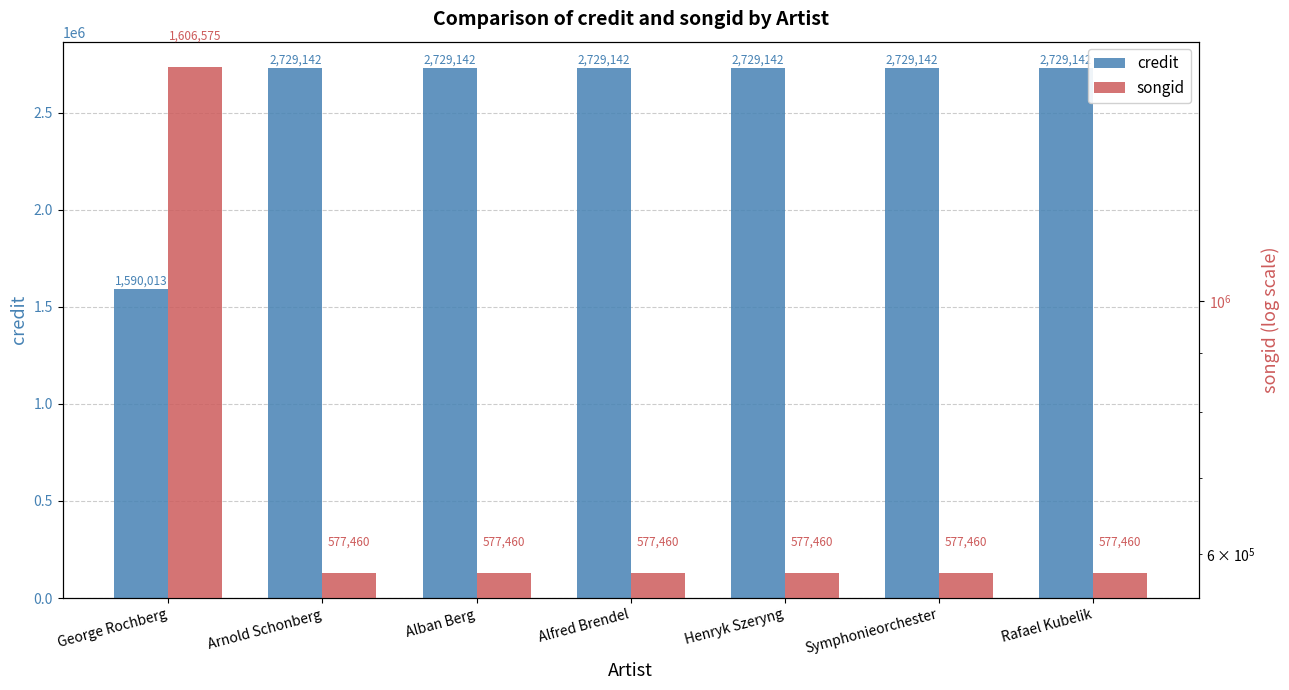

Reading right to left, extract all data points from this chart.

credit: Rafael Kubelik=2729142	Symphonieorchester=2729142	Henryk Szeryng=2729142	Alfred Brendel=2729142	Alban Berg=2729142	Arnold Schonberg=2729142	George Rochberg=1590013
songid: Rafael Kubelik=577460	Symphonieorchester=577460	Henryk Szeryng=577460	Alfred Brendel=577460	Alban Berg=577460	Arnold Schonberg=577460	George Rochberg=1606575